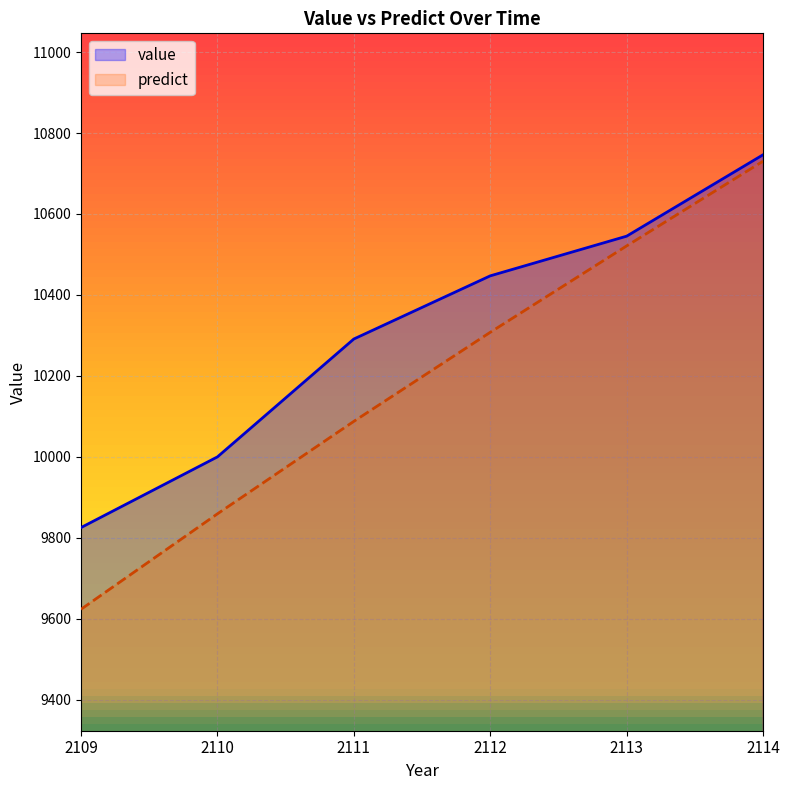

What are all the series names shown in the legend?

value, predict